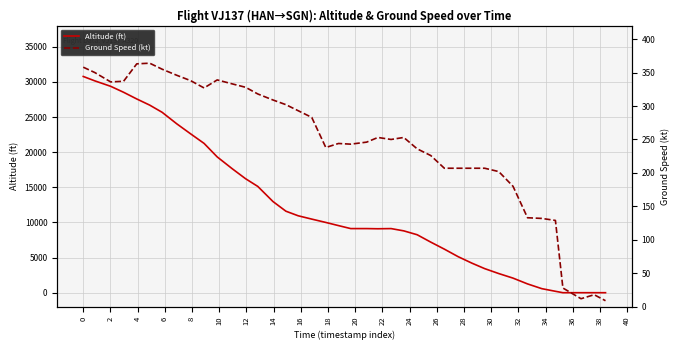

After their last crossing, which series has the higher values: Ground Speed (kt) or Altitude (ft)?

Ground Speed (kt)